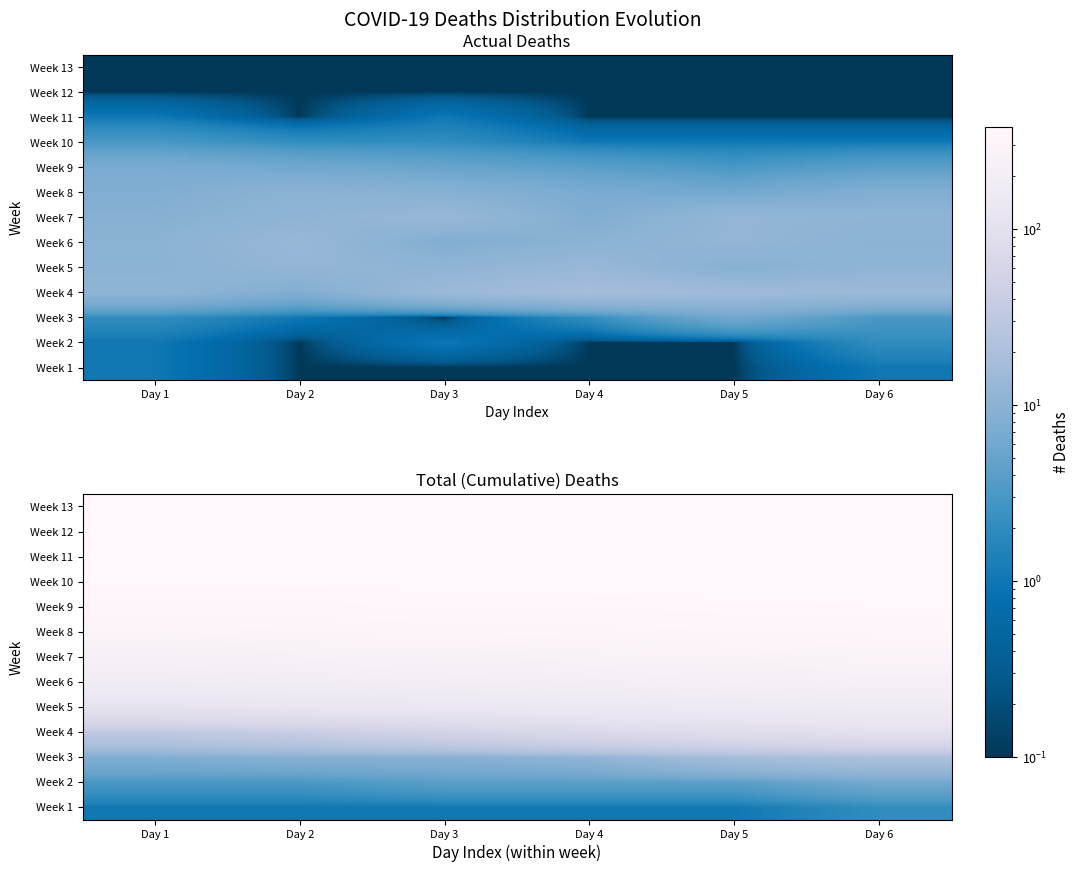

List the labels in order of Week 7 value, largest first.

Day 6, Day 5, Day 4, Day 3, Day 2, Day 1